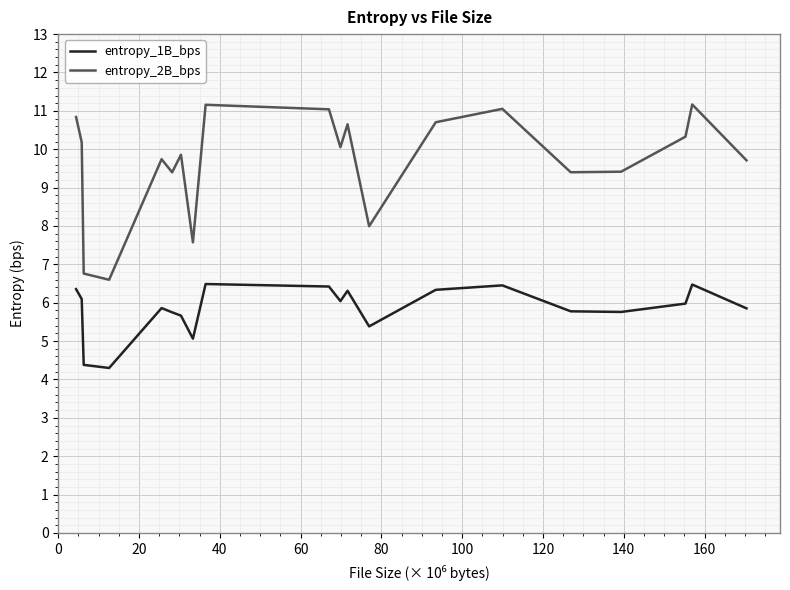

What is the maximum value shown in the chart?

11.2